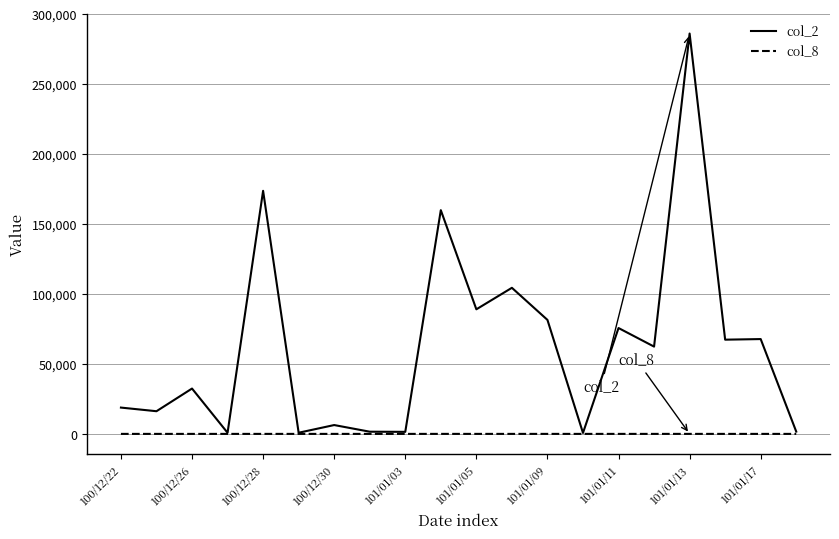

At how many categories does at least one series exceed 95815?

4